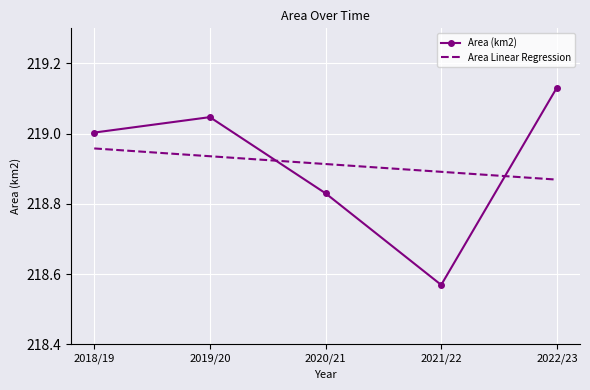

True or false: Area (km2) has a value of 384.5 at 2018/19.

False